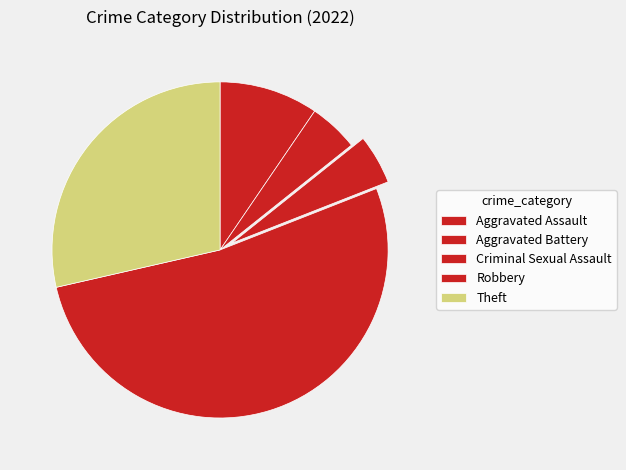

Which slice is the largest?

Robbery